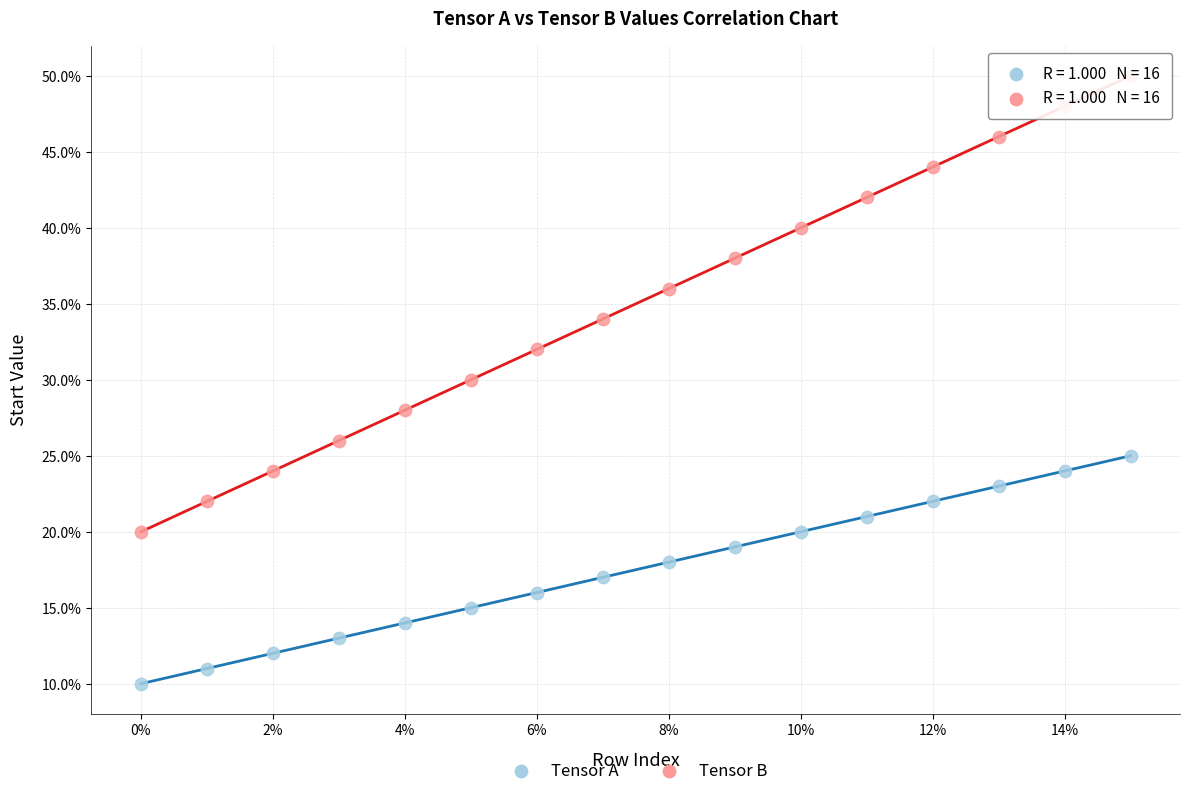

Which series contains the lowest Y value?

Tensor A